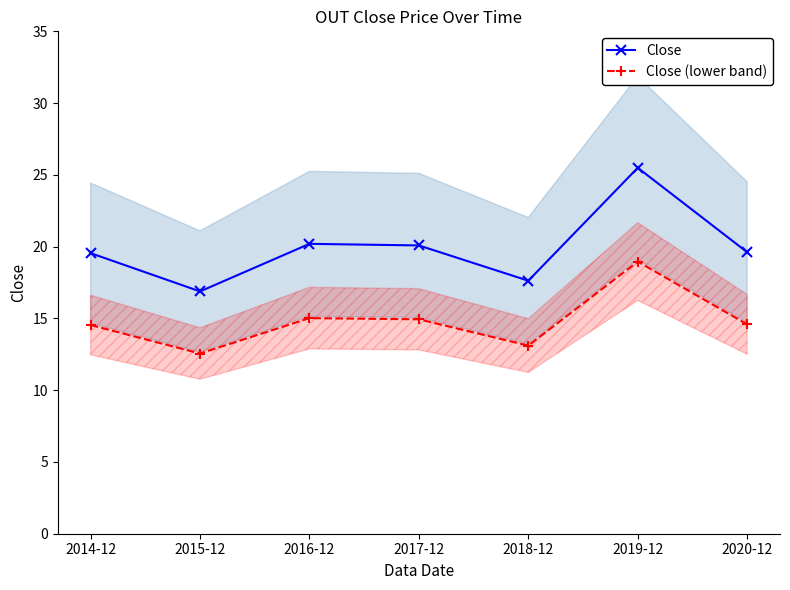

At which category is the sum across all series the highest?

2019-12